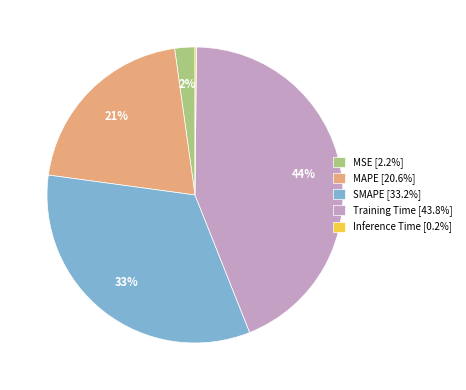

Which slice is the largest?

Training Time